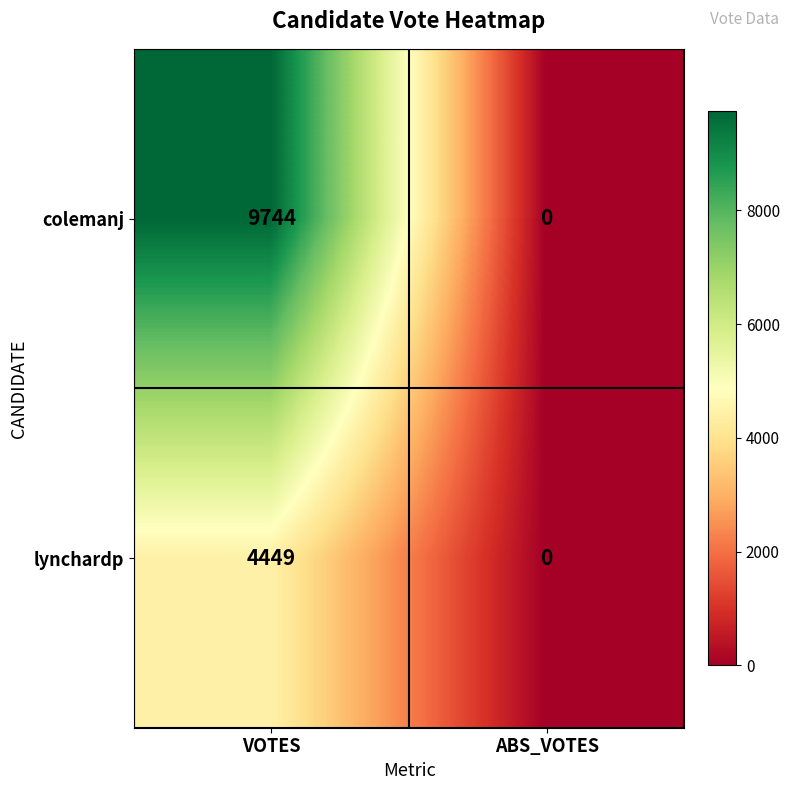

The colemanj series shows 0 at ABS_VOTES. True or false?

True